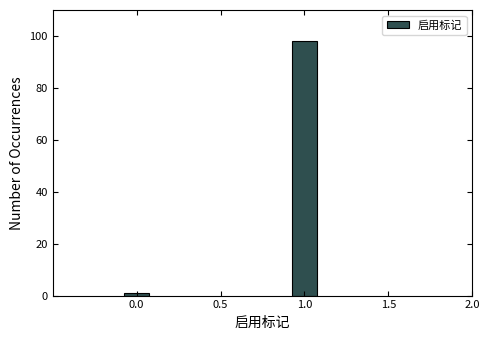

Reading right to left, extract all data points from this chart.

98	1